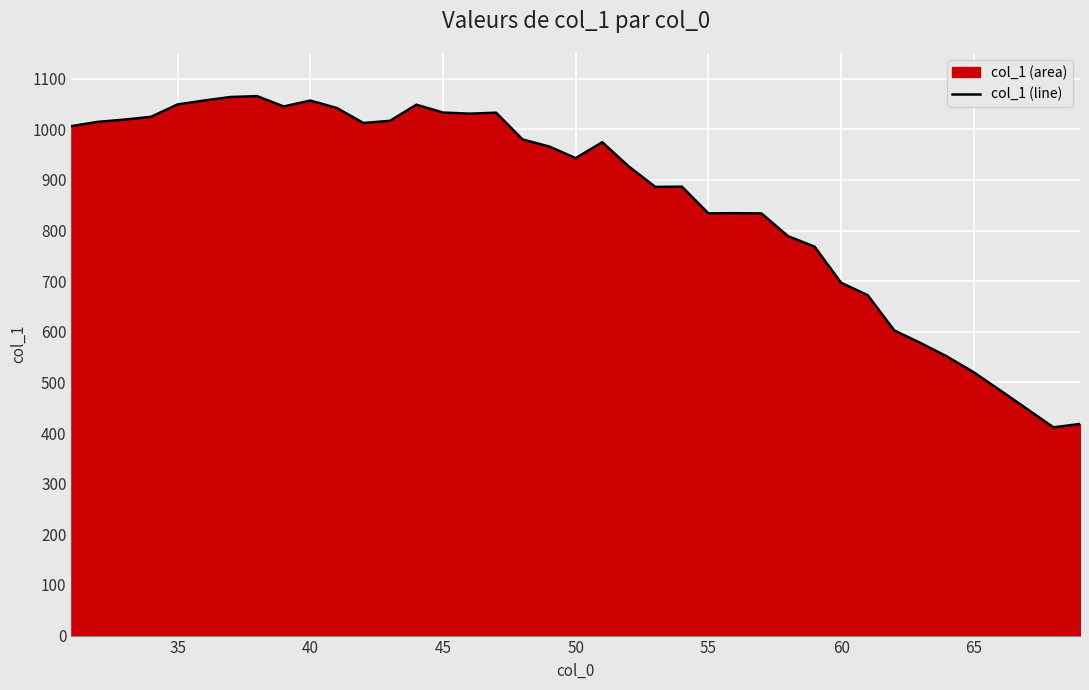

What is the maximum value shown in the chart?

1065.4